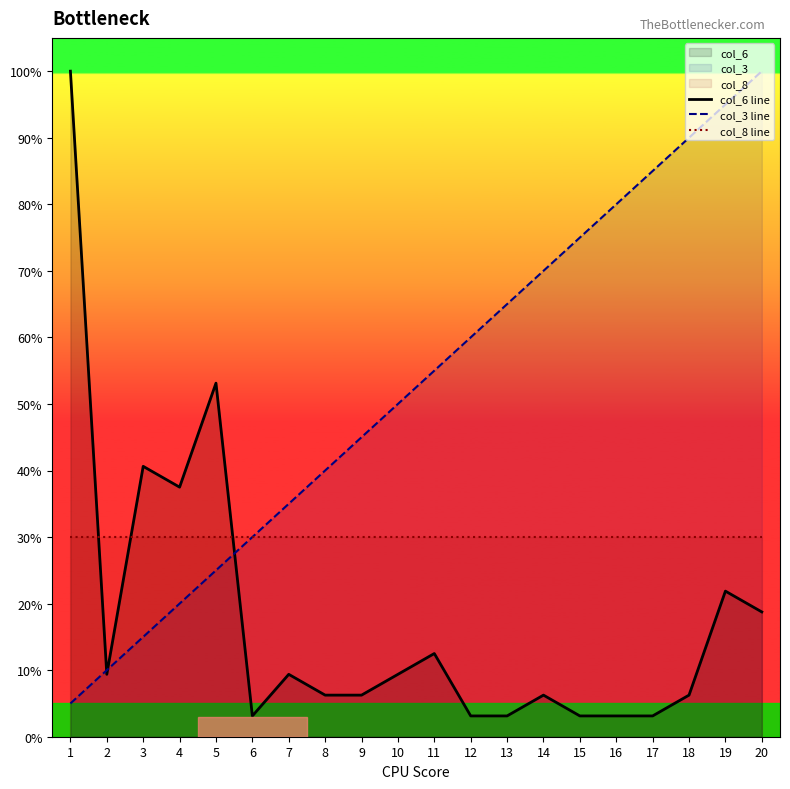

The value of col_3 line at 1 is 2.9. True or false?

False